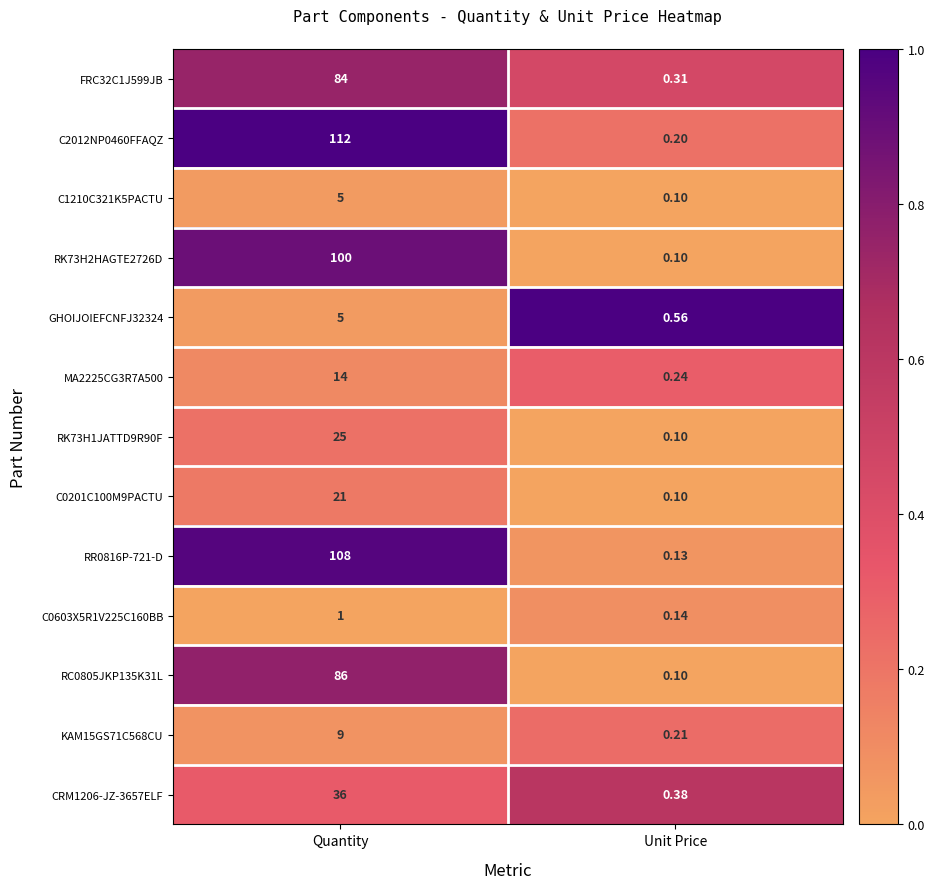

Which category has the highest value in the RR0816P-721-D series?

Quantity